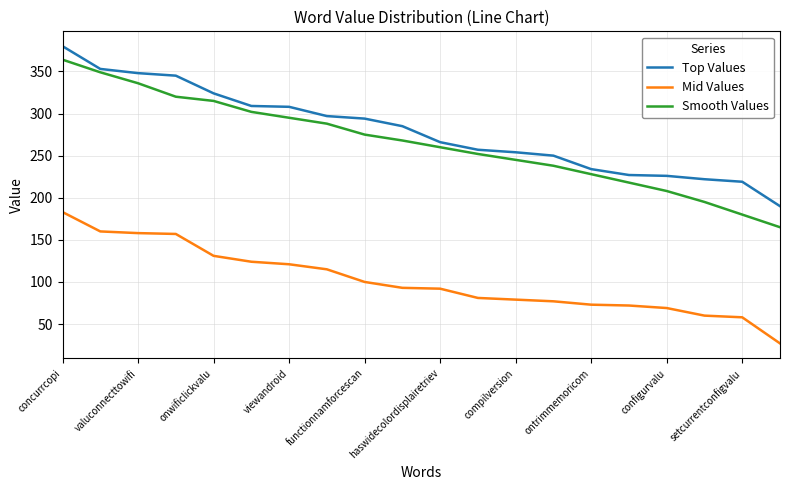

What is the highest value of the Mid Values series?

183